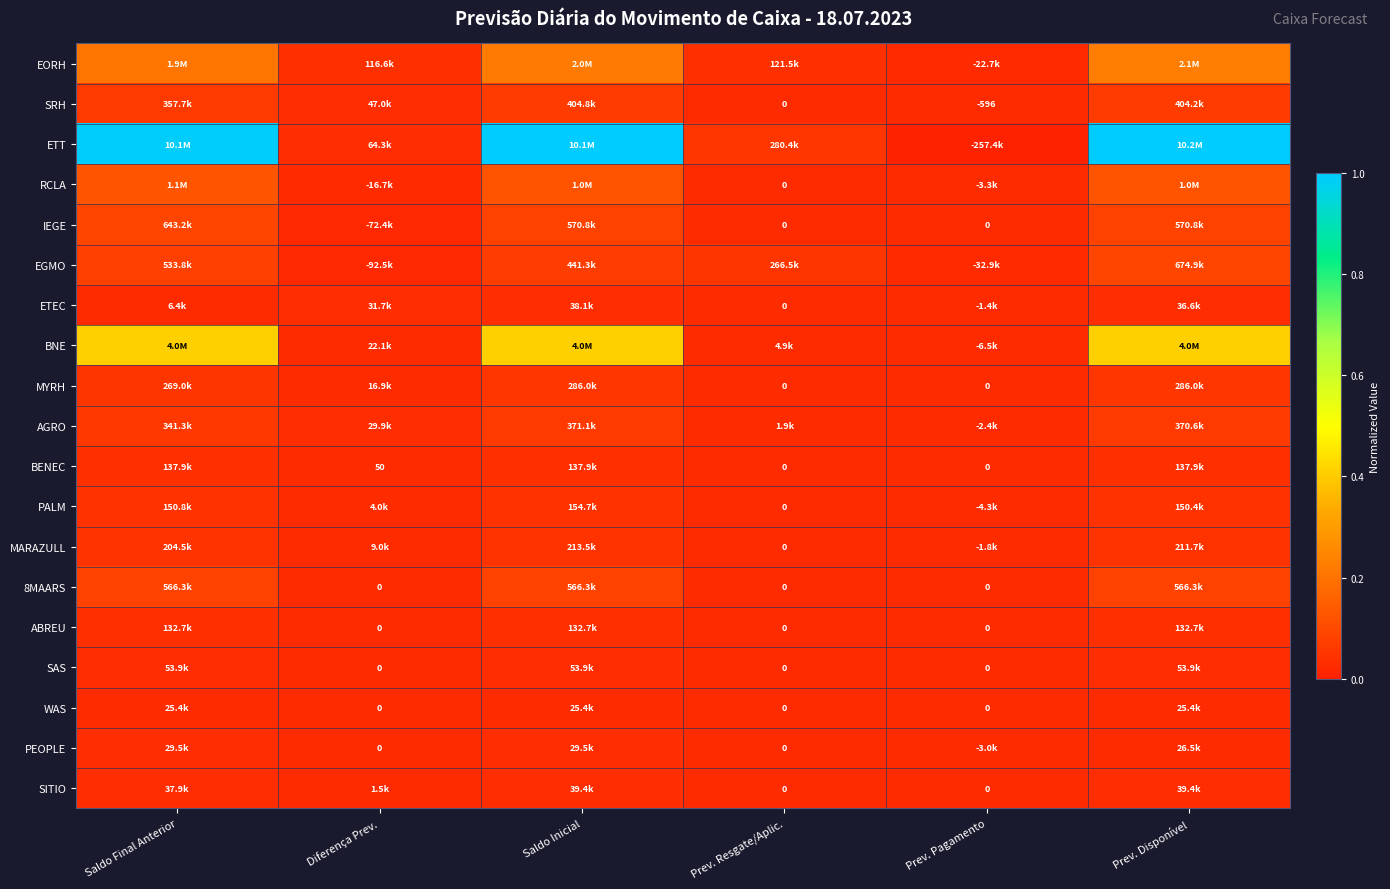

The SAS series shows 0.0 at Prev. Disponível. True or false?

False